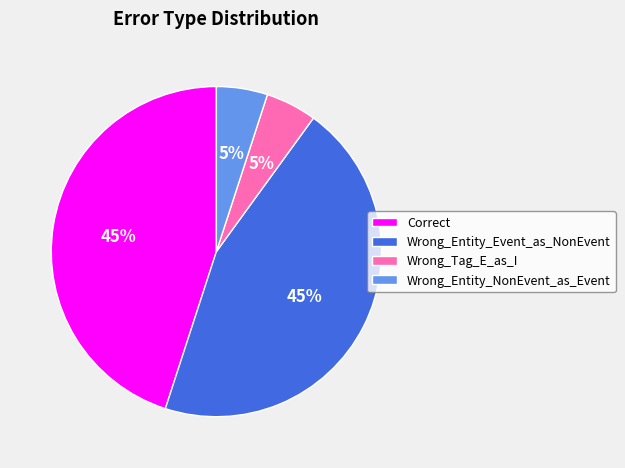

To the nearest percent, what percentage of the pie is Wrong_Tag_E_as_I?

5%